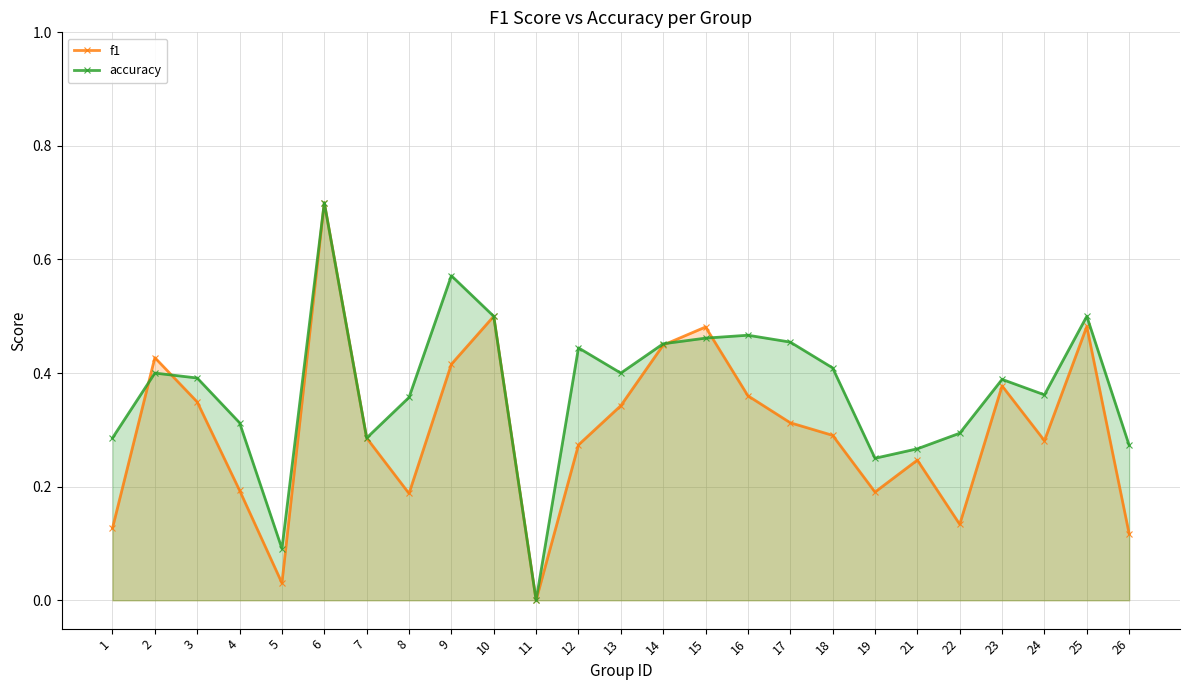

Is the value of accuracy at 19 greater than the value of f1 at 6?

No